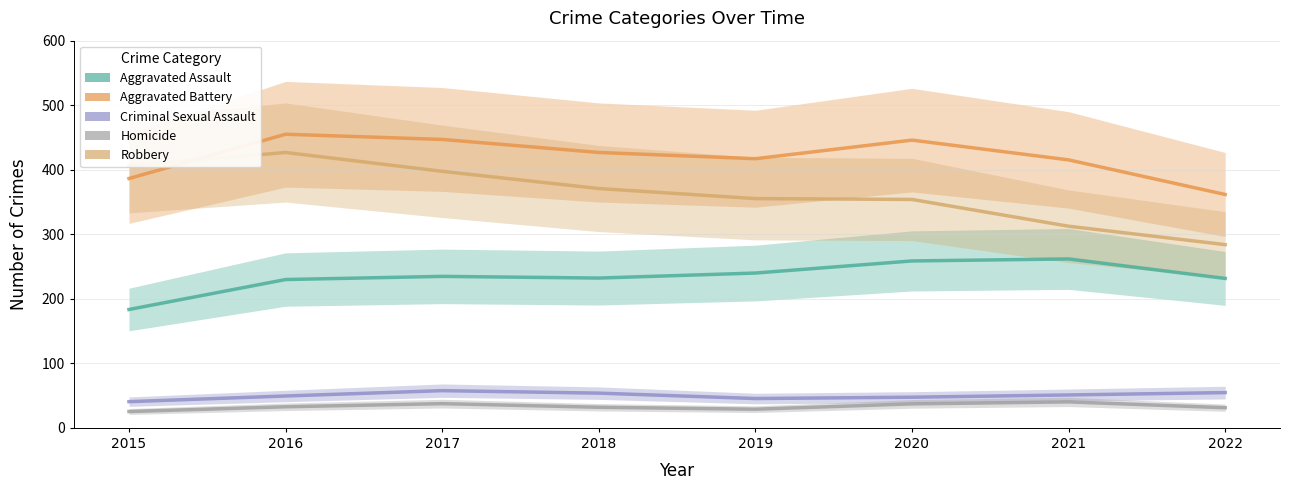

The value of Robbery at 2016 is 426.7. True or false?

True